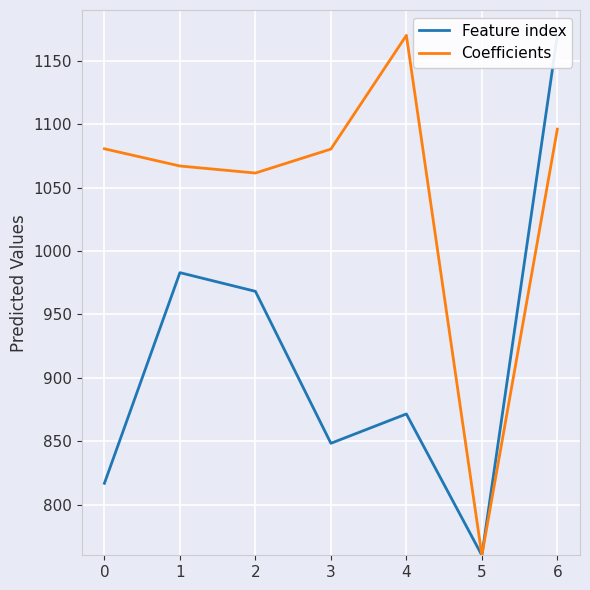

Reading right to left, list all the values displayed in this chart.

Feature index: 1170.0	760.0	871.4	848.3	968.2	982.9	816.8
Coefficients: 1096.1	760.0	1170.0	1080.3	1061.4	1067.0	1080.6